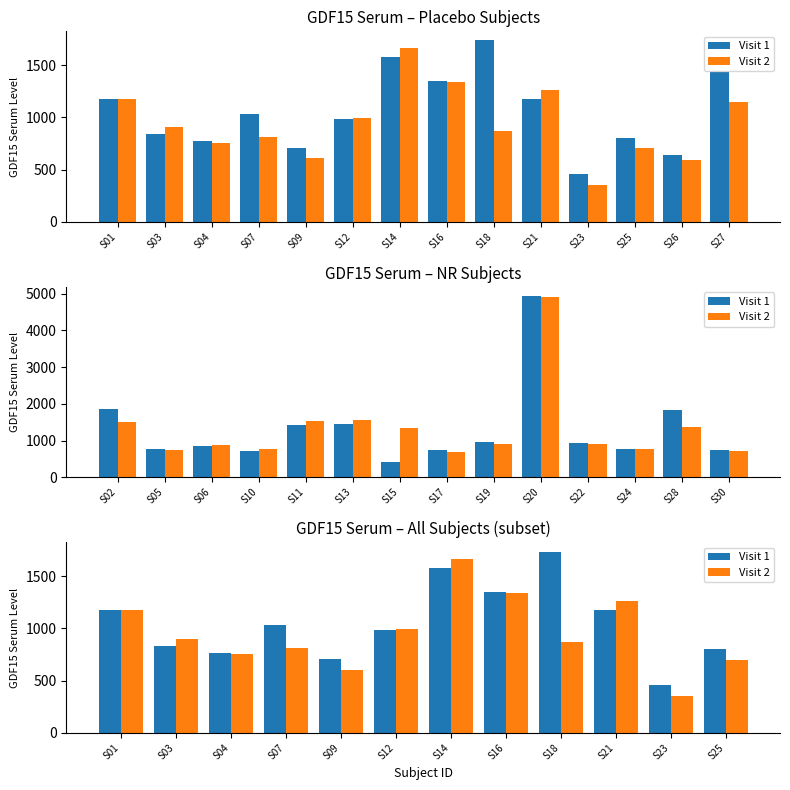

At S25, list the series in order from smallest to largest.

Visit 2, Visit 1